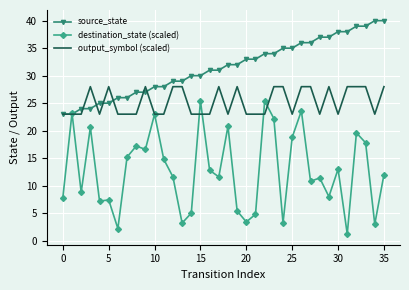

List the series in order of their overall mean, highest first.

source_state, output_symbol (scaled), destination_state (scaled)